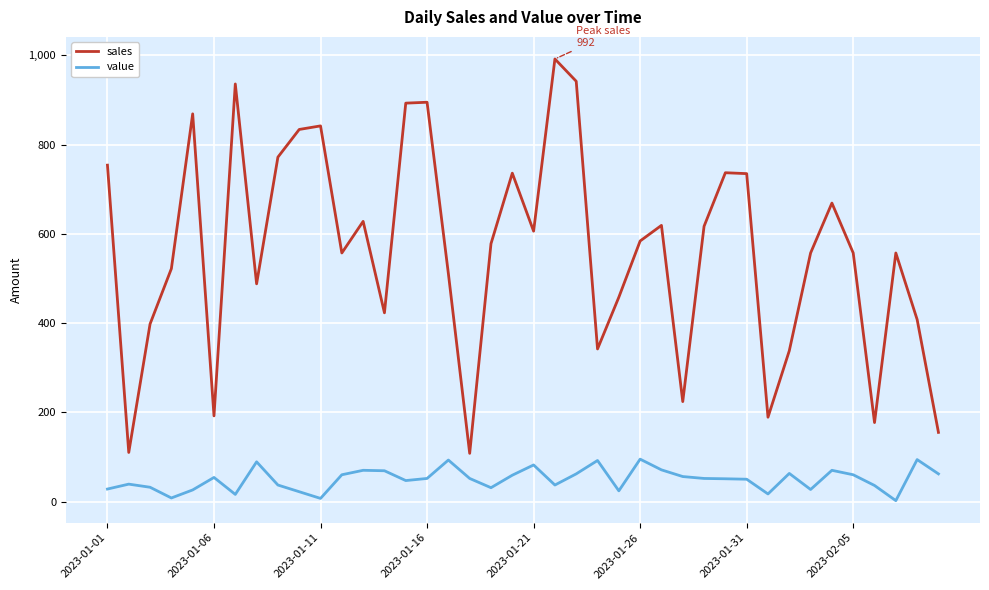

Which series has the widest spread of values?

sales